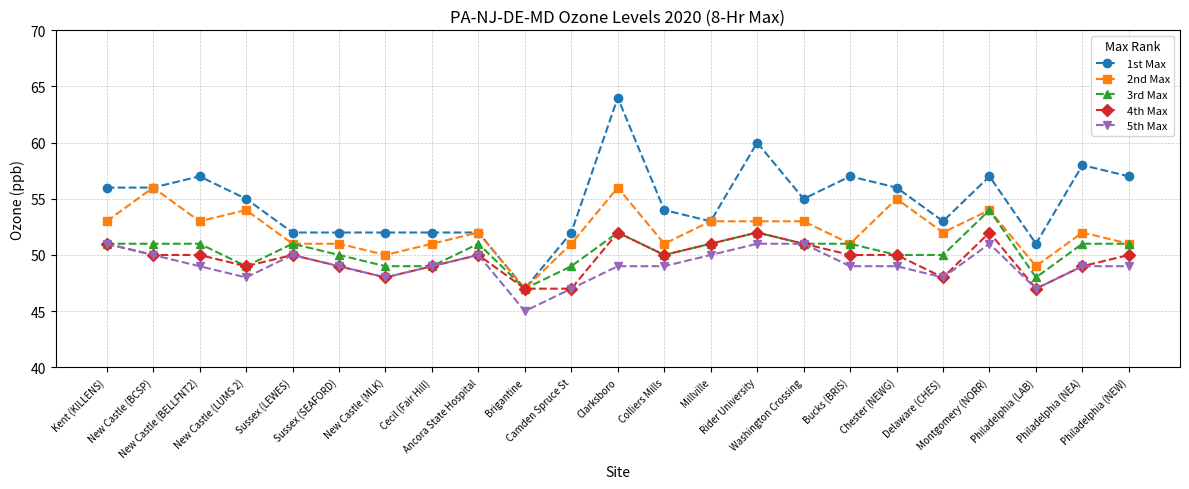

How many data points does each series have?

23